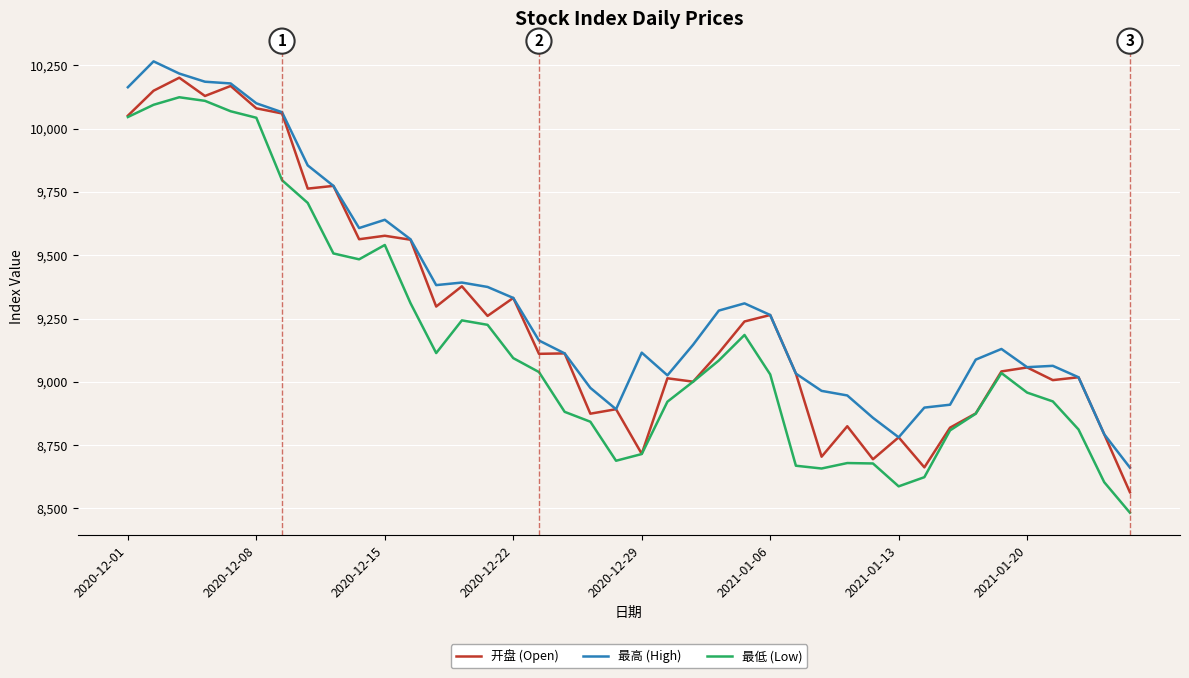

Does the chart display data point markers on the line(s)?

No